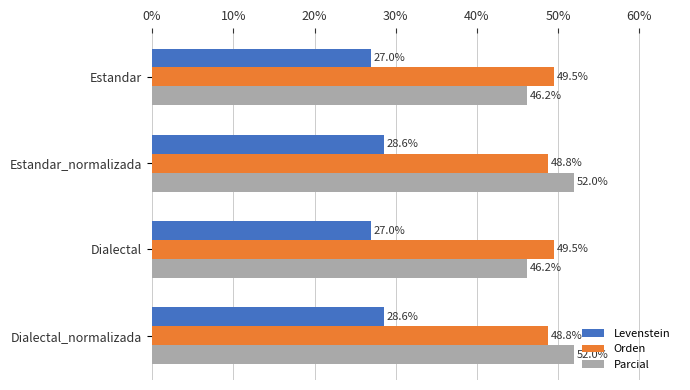

True or false: Parcial has a value of 52.0 at Dialectal_normalizada.

True